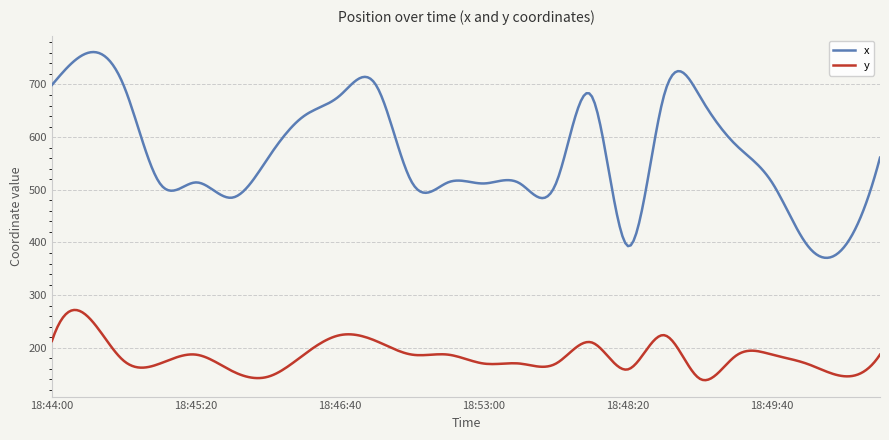

List the series in order of their overall mean, lowest first.

y, x